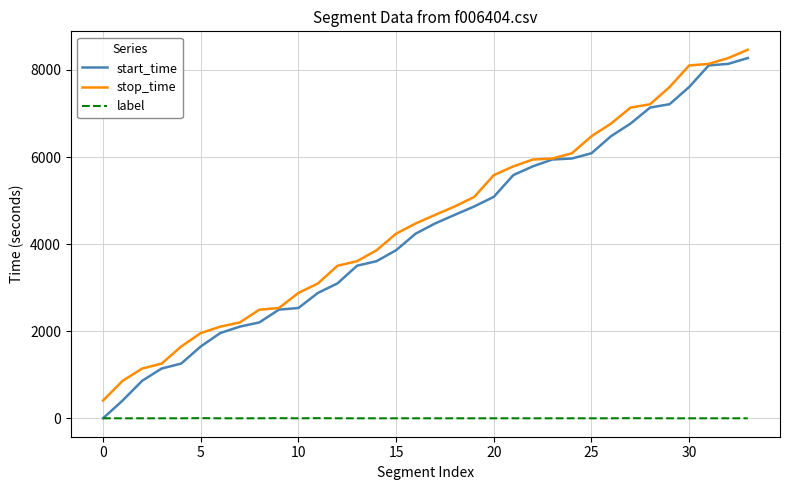

What is the difference between the maximum and second lowest values in the start_time series?

7865